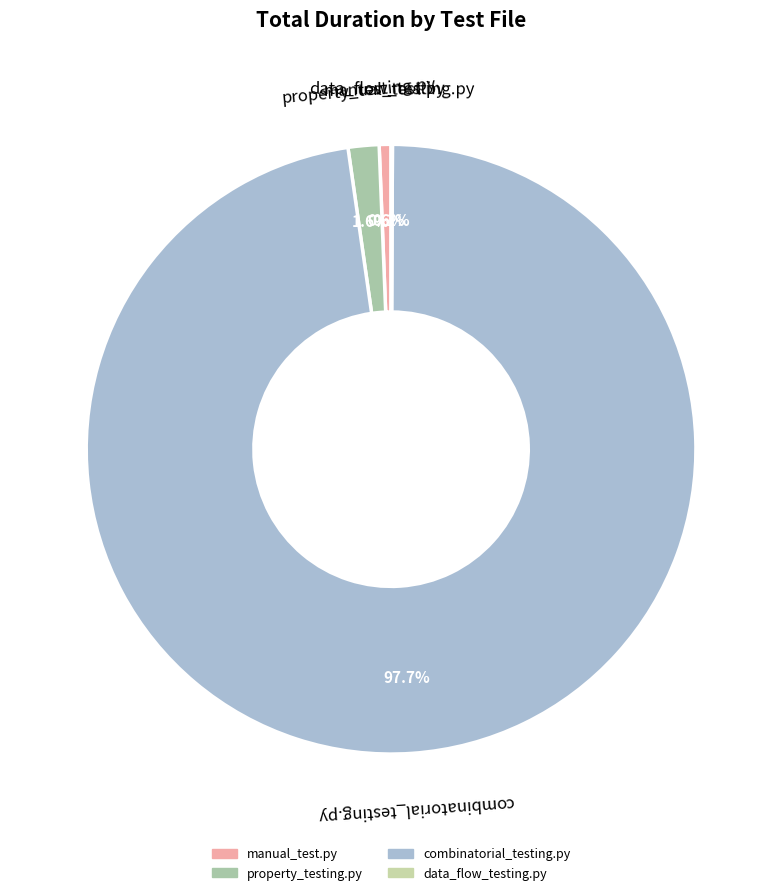

Do manual_test.py and property_testing.py together represent more than half of the pie?

No